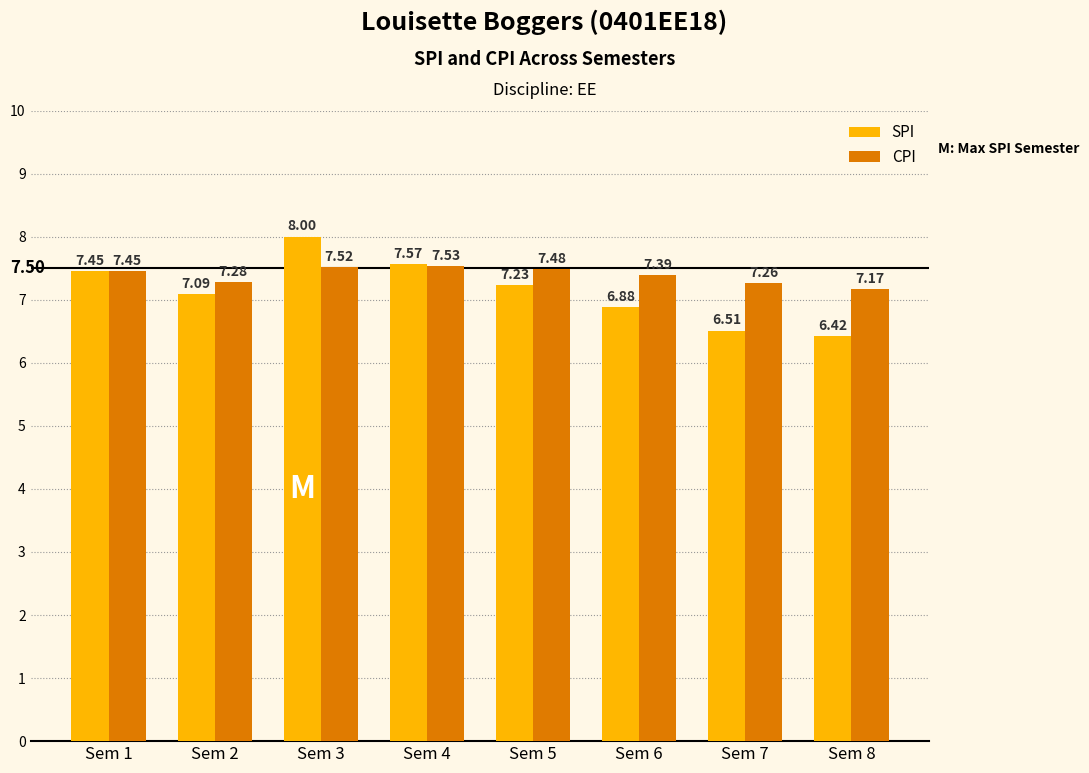

What is the difference between the maximum and second lowest values in the SPI series?

1.5